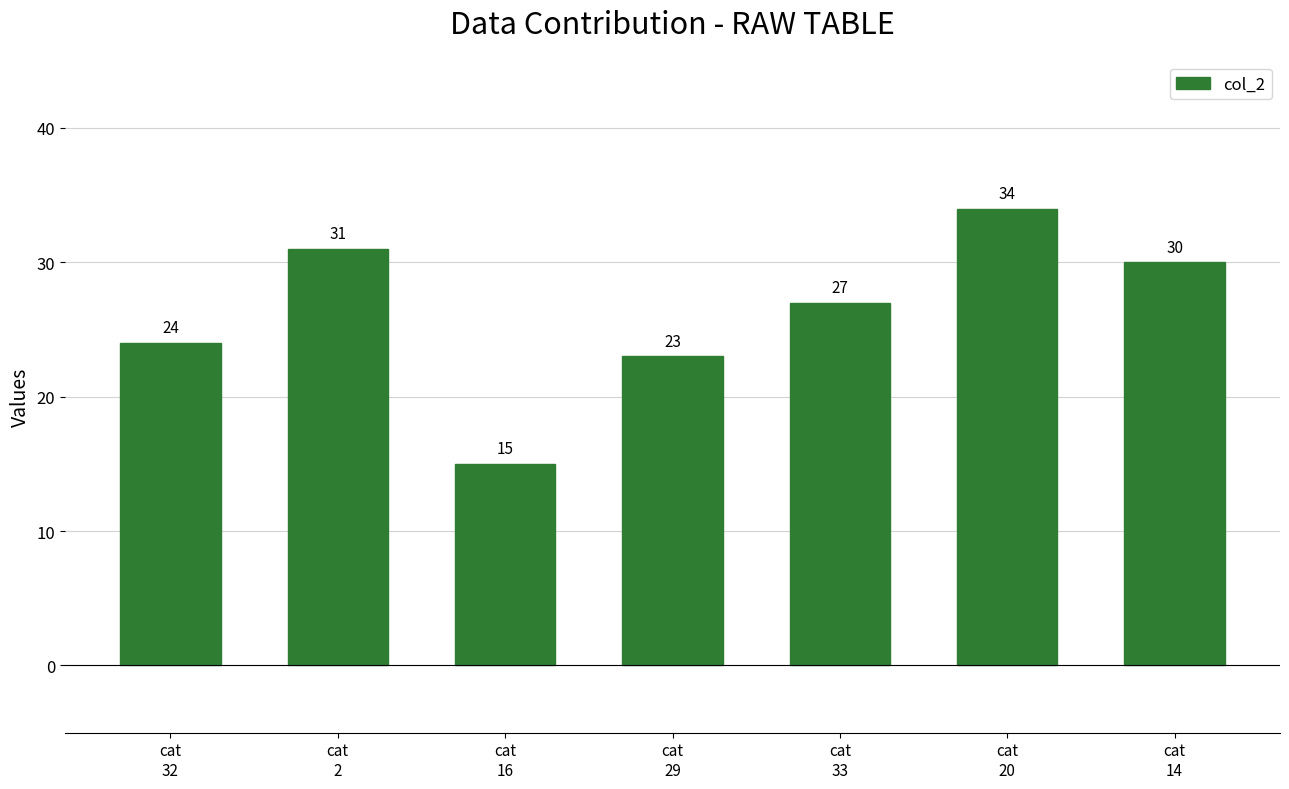

What is the difference between the maximum and second lowest values?

11